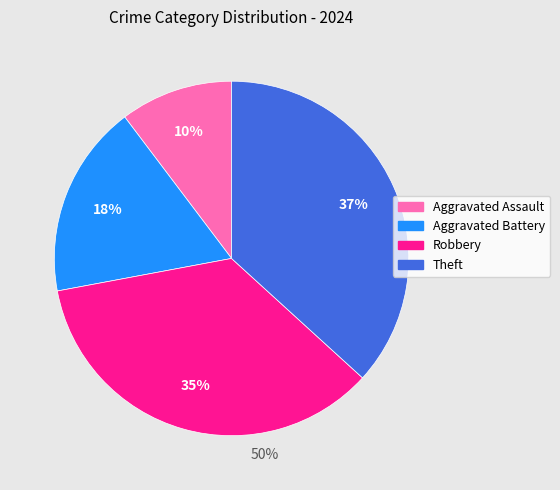

True or false: Robbery accounts for 42% of the total.

False